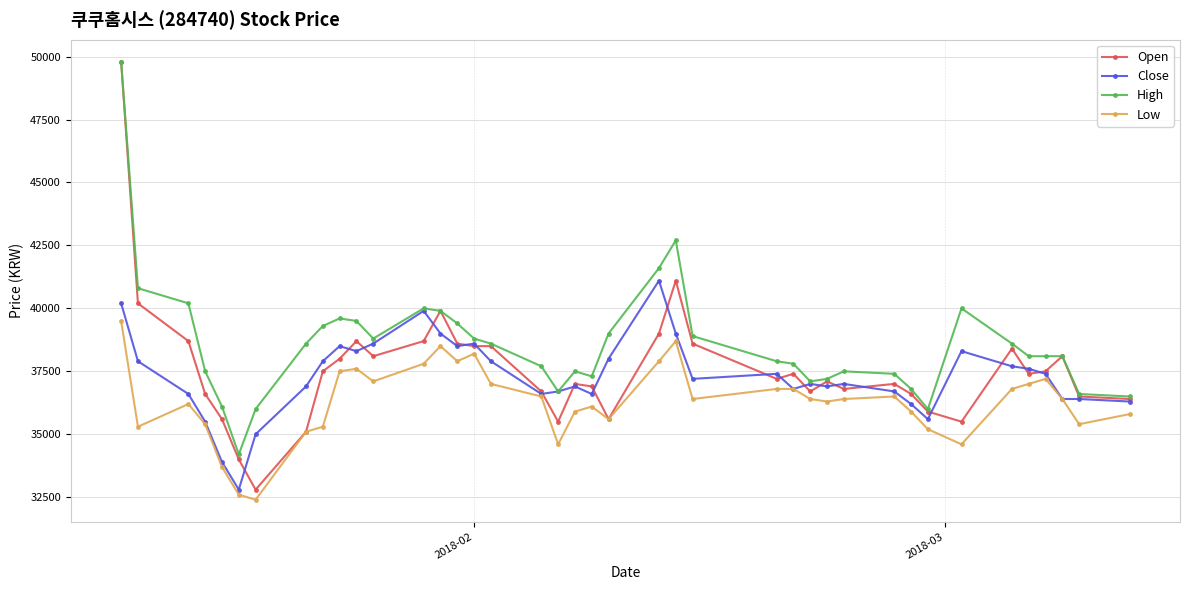

What is the value of the High point at the 1st from the left?

49800